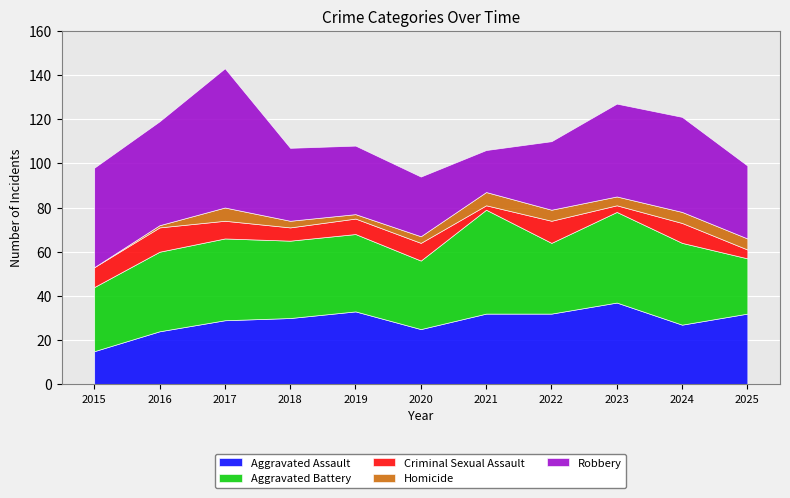

Where does the Criminal Sexual Assault series first go above 8?

2015